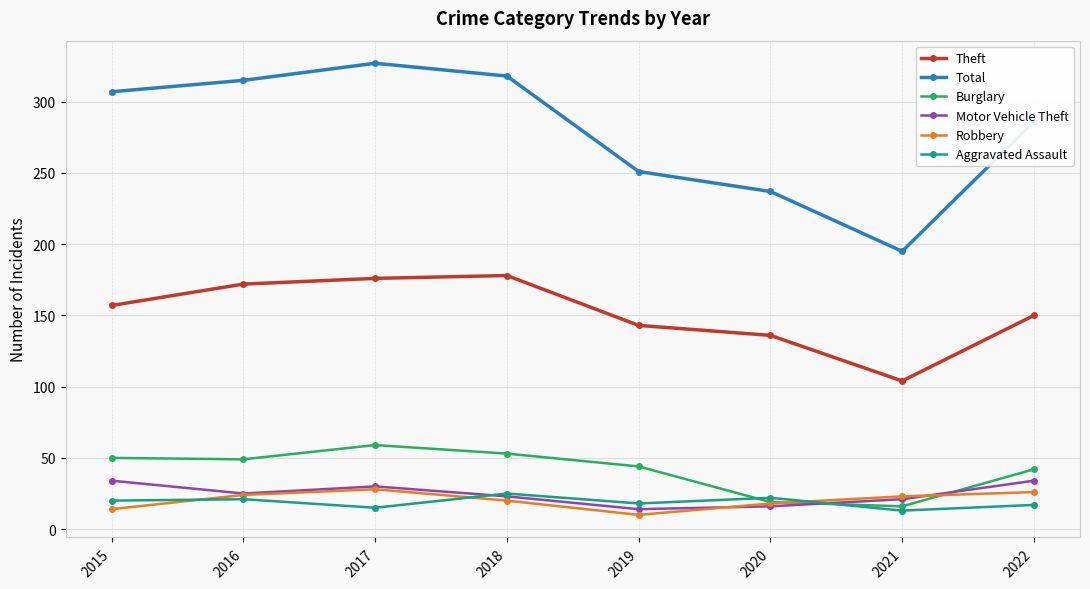

How many times do Aggravated Assault and Burglary cross each other?

2